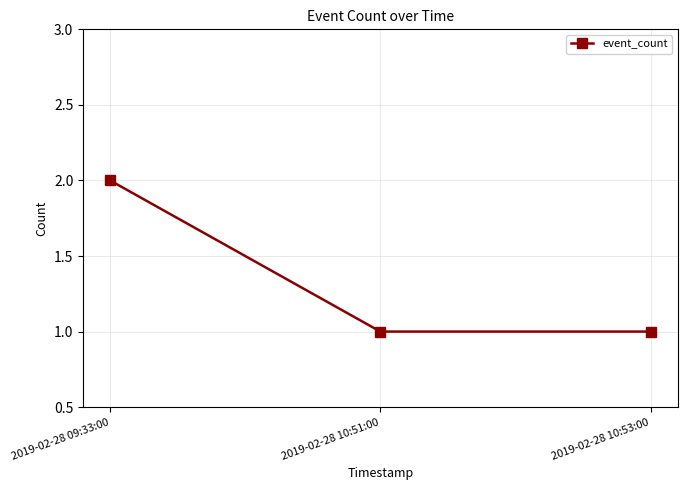

What is the greatest value displayed?

2